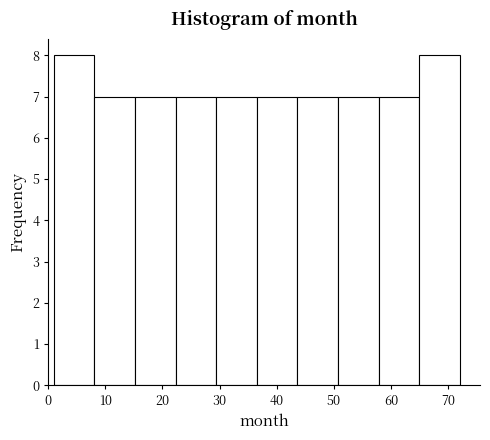

Reading left to right, list every bar in this chart as the range it spans on the x-axis followed by its height. Neither the bar edges nor the heights are printed on the chart, so give them approximately, as read against the axes.

1.0 to 8.1: 8
8.1 to 15.2: 7
15.2 to 22.3: 7
22.3 to 29.4: 7
29.4 to 36.5: 7
36.5 to 43.6: 7
43.6 to 50.7: 7
50.7 to 57.8: 7
57.8 to 64.9: 7
64.9 to 72.0: 8